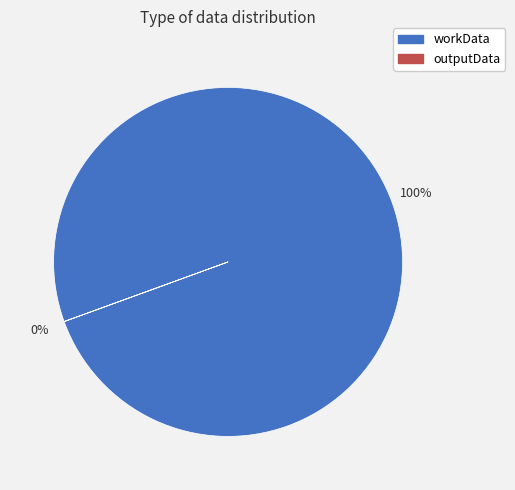

To the nearest percent, what percentage of the pie is workData?

100%